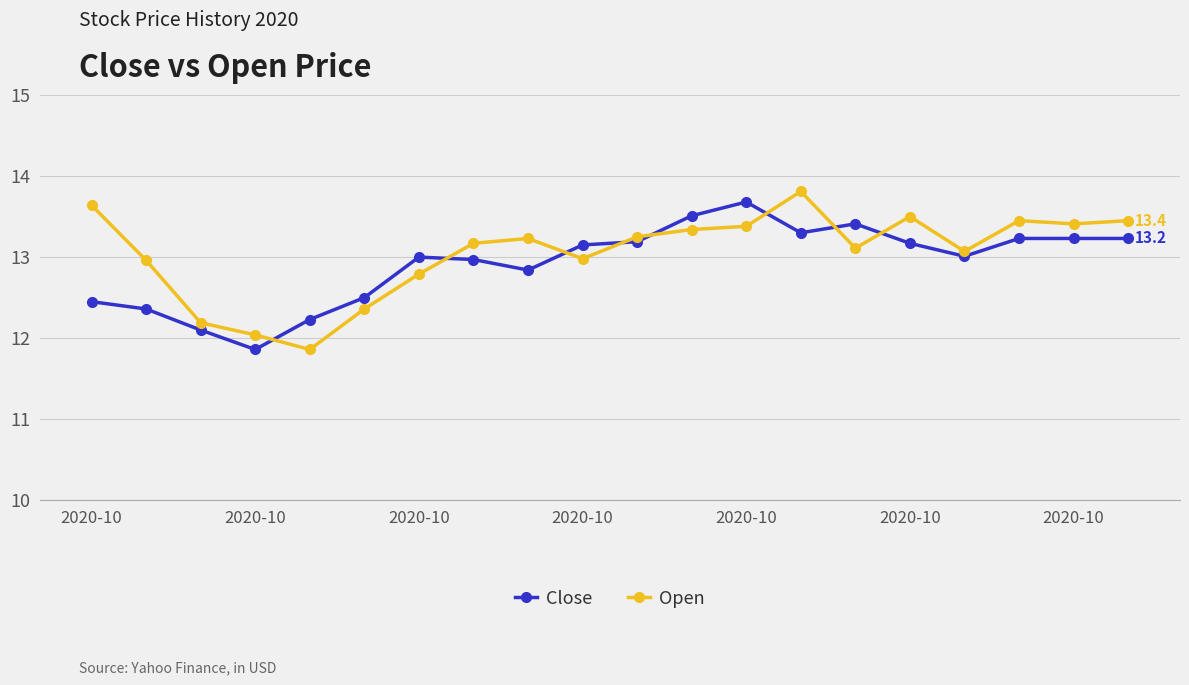

What is the smallest value displayed?

11.9